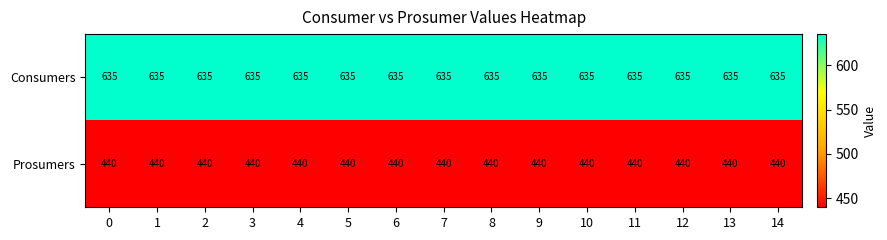

The value of Prosumers at 0 is 440. True or false?

True